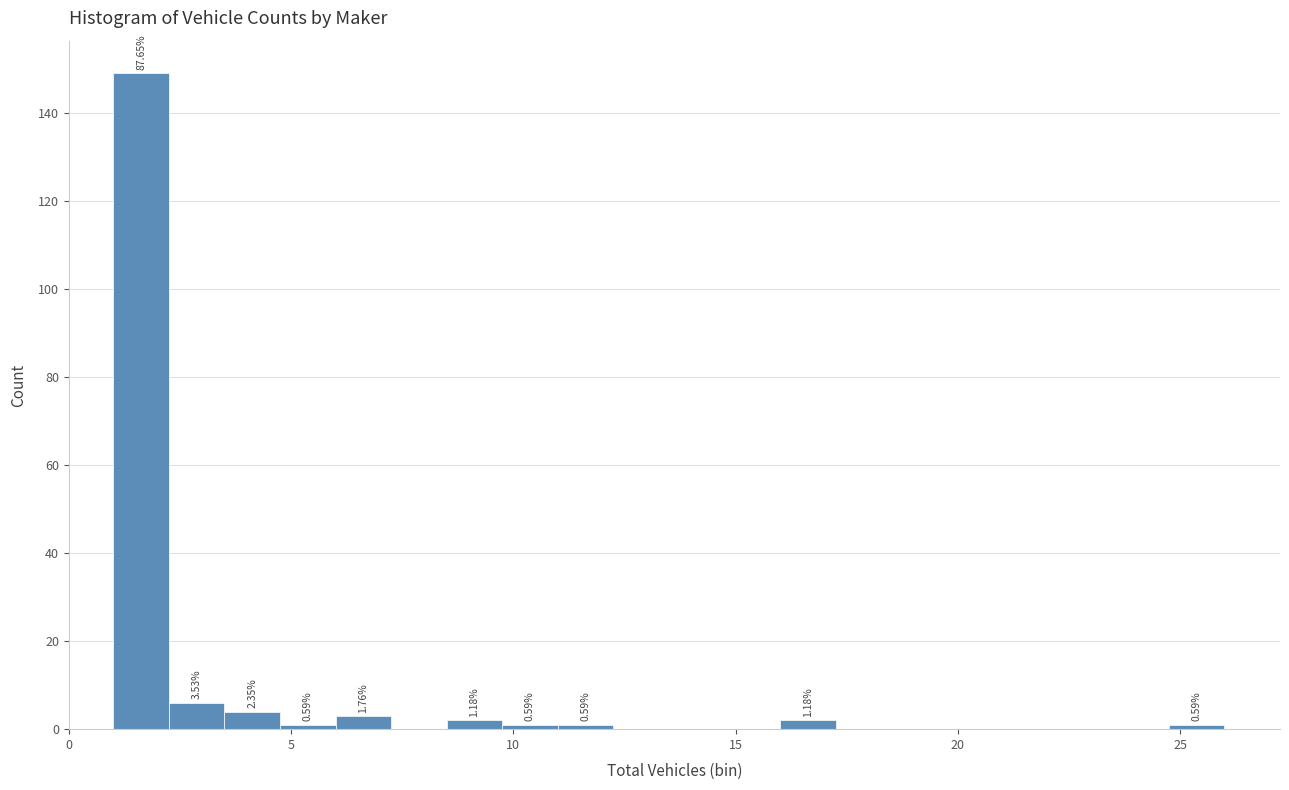

Around what value on the x-axis is the tallest bar? Give the approximate position of its centre, as read against the axis.

1.5